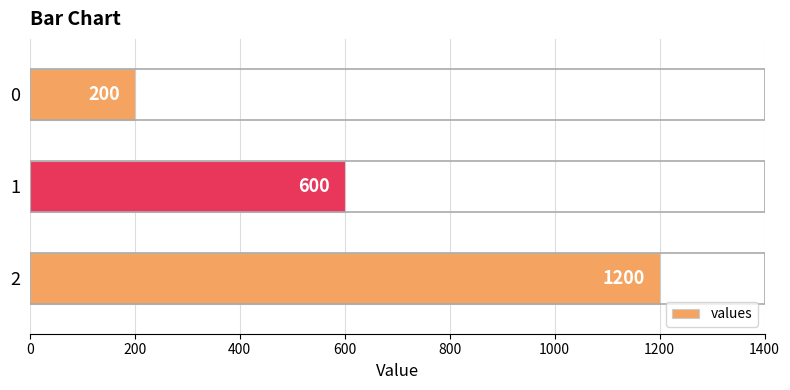

Reading bottom to top, transcribe all the data shown in this chart.

1200	600	200